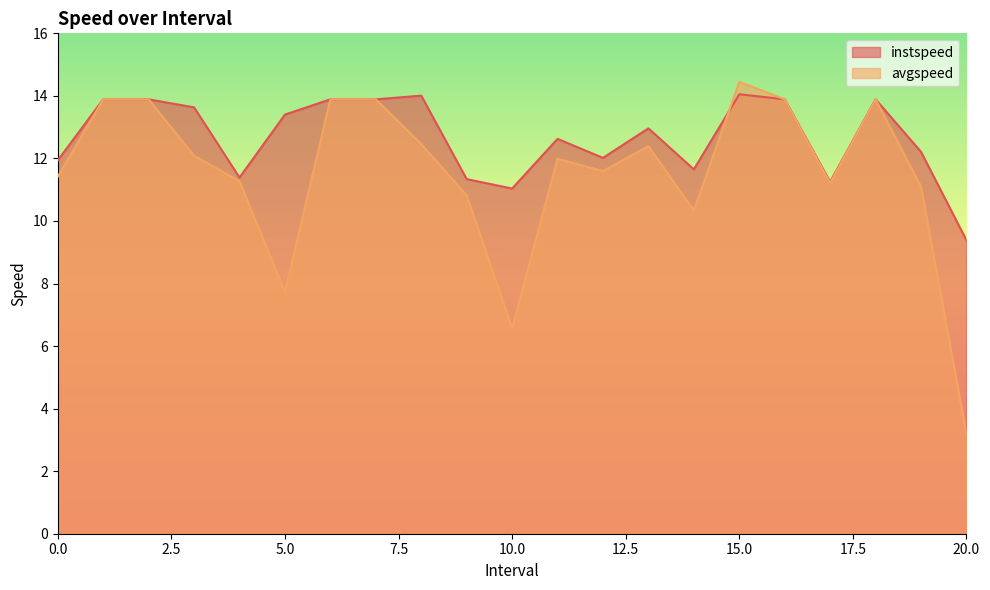

Does the chart display data point markers on the line(s)?

No